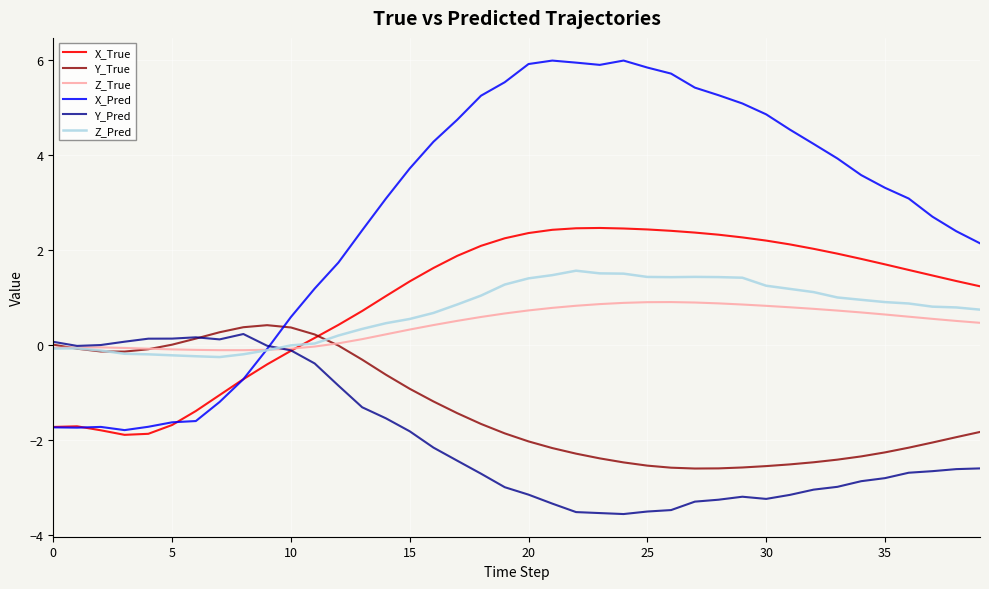

After their last crossing, which series has the higher values: Y_True or Y_Pred?

Y_True